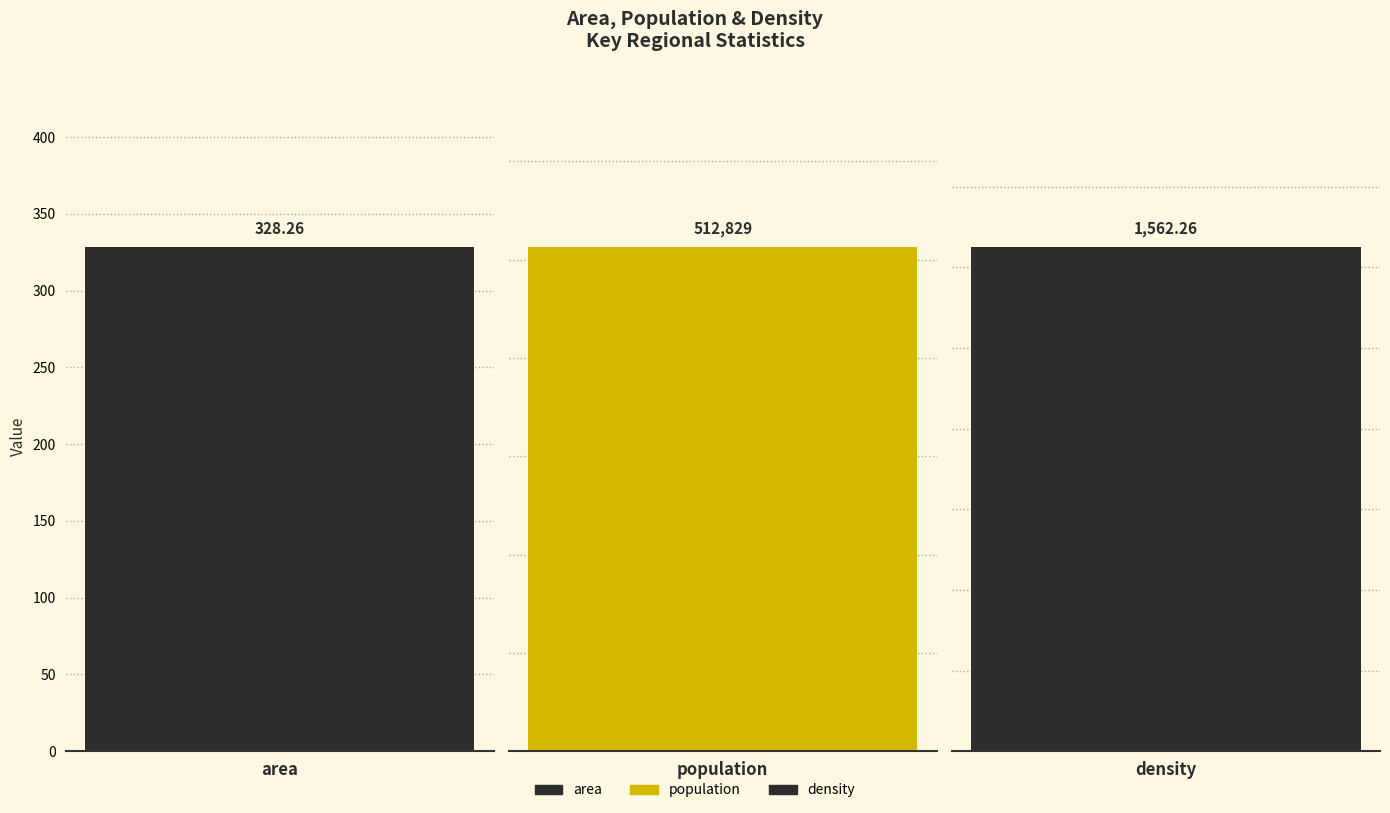

Rank the categories by value from highest to lowest.

population, density, area